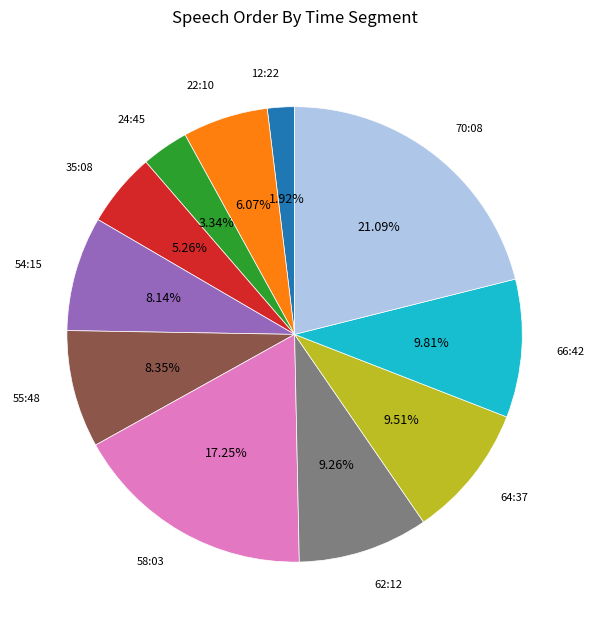

Do 54:15 and 24:45 together represent more than half of the pie?

No